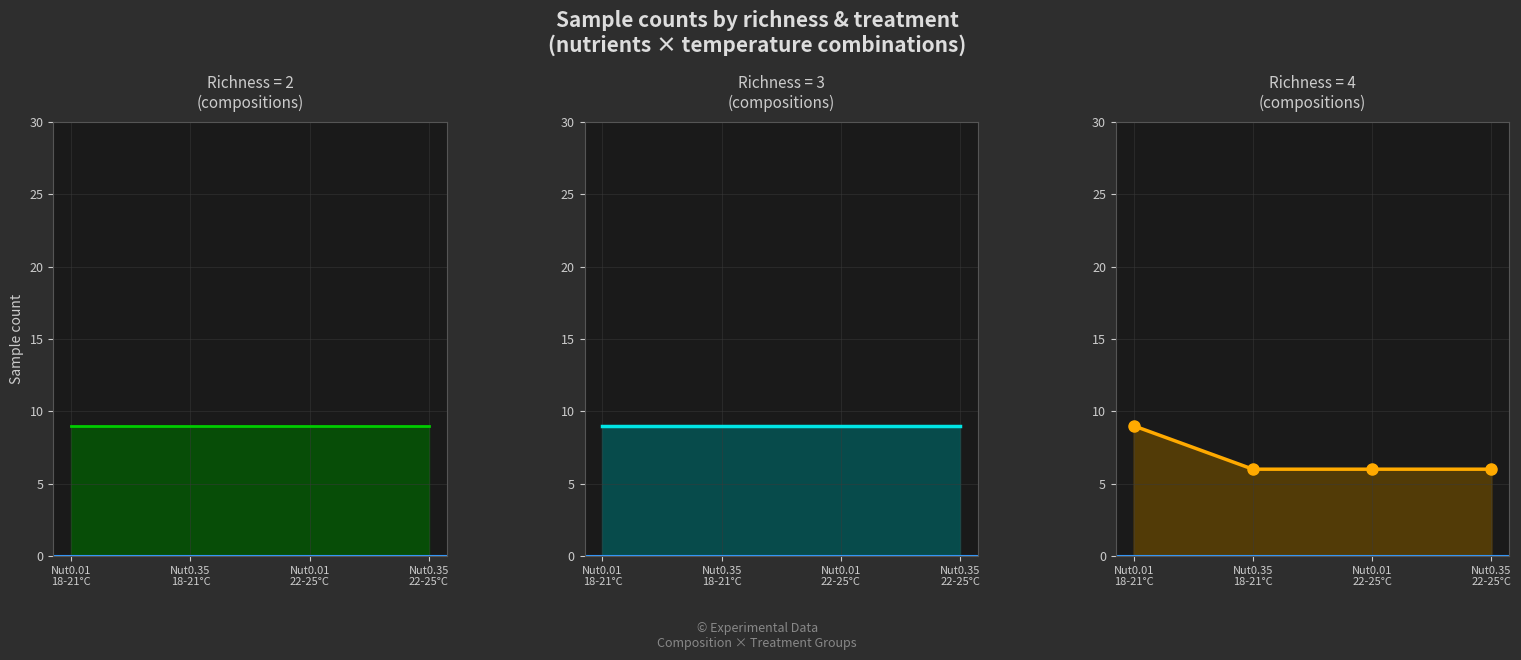

How many richness=4 values are between 6 and 9?

4